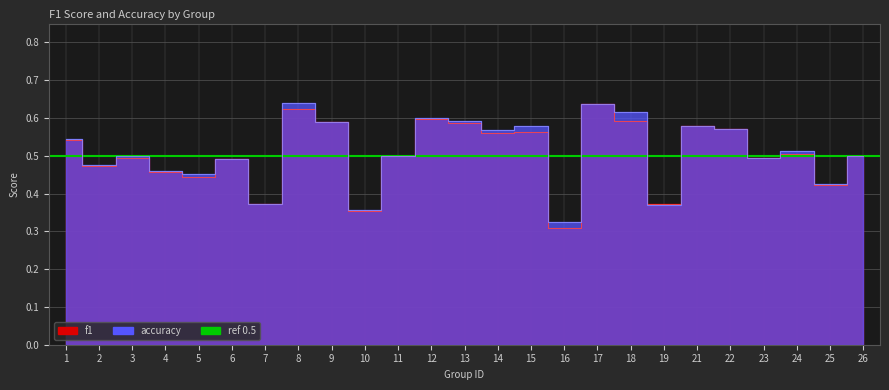

True or false: f1 has a value of 0.9 at 22.

False